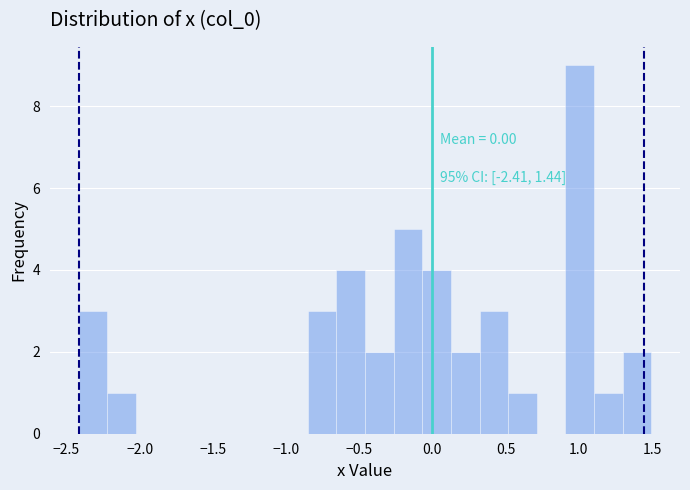

Around what value on the x-axis is the tallest bar? Give the approximate position of its centre, as read against the axis.

1.00